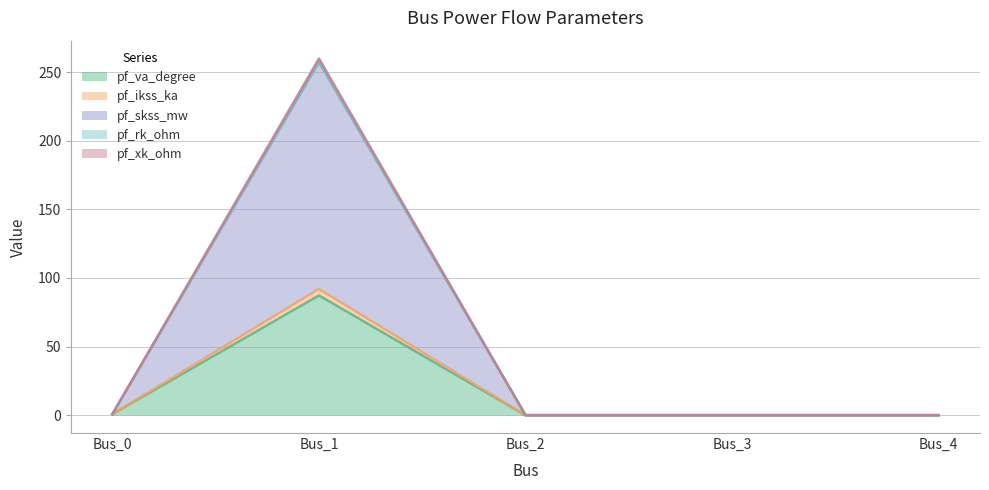

How many lines are shown in the chart?

5